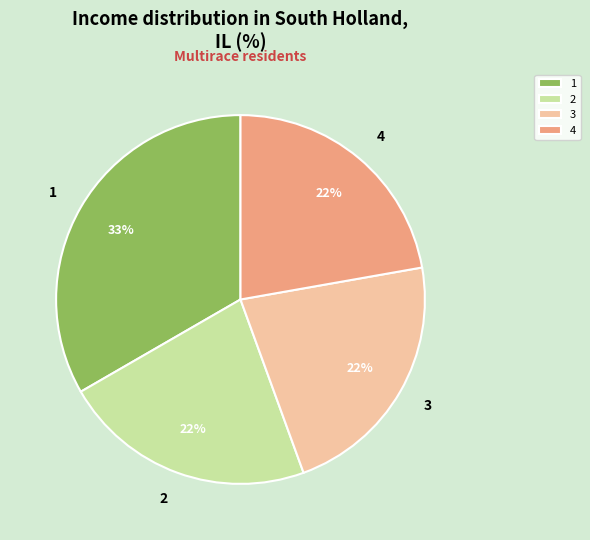

Which slice is the largest?

1